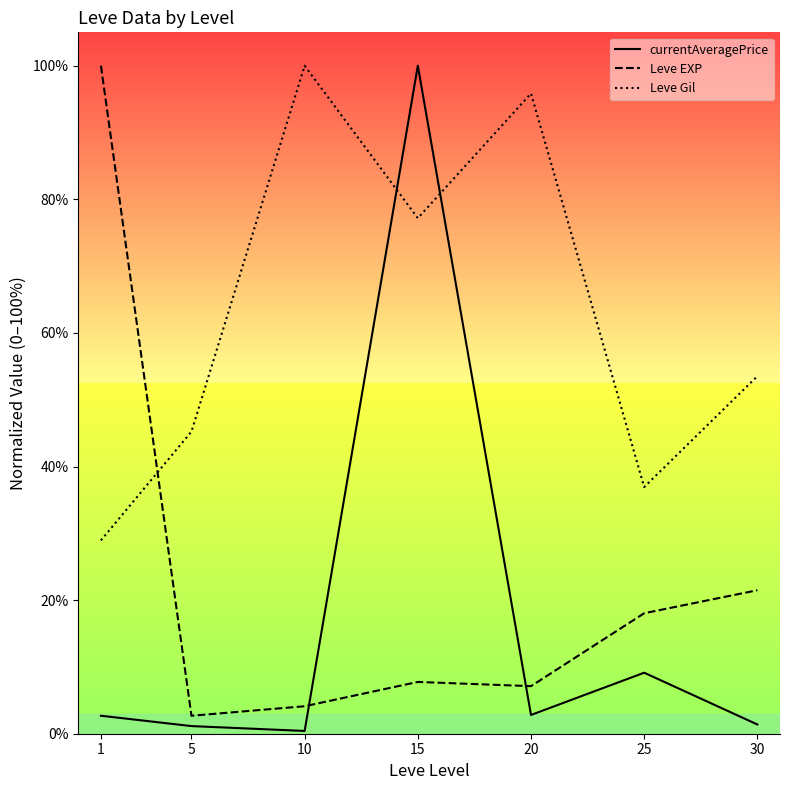

What are all the series names shown in the legend?

currentAveragePrice, Leve EXP, Leve Gil